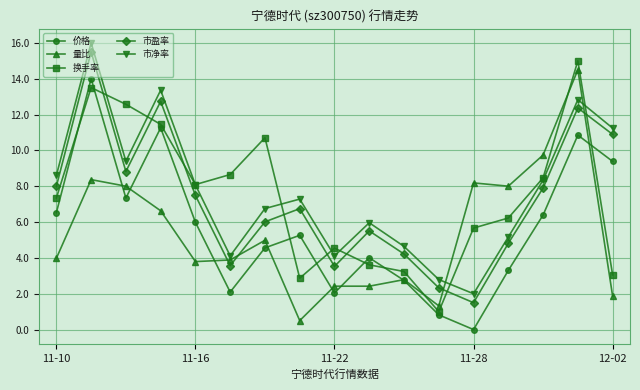

In 价格, how many points are lower than both neighbors (excluding endpoints)?

4